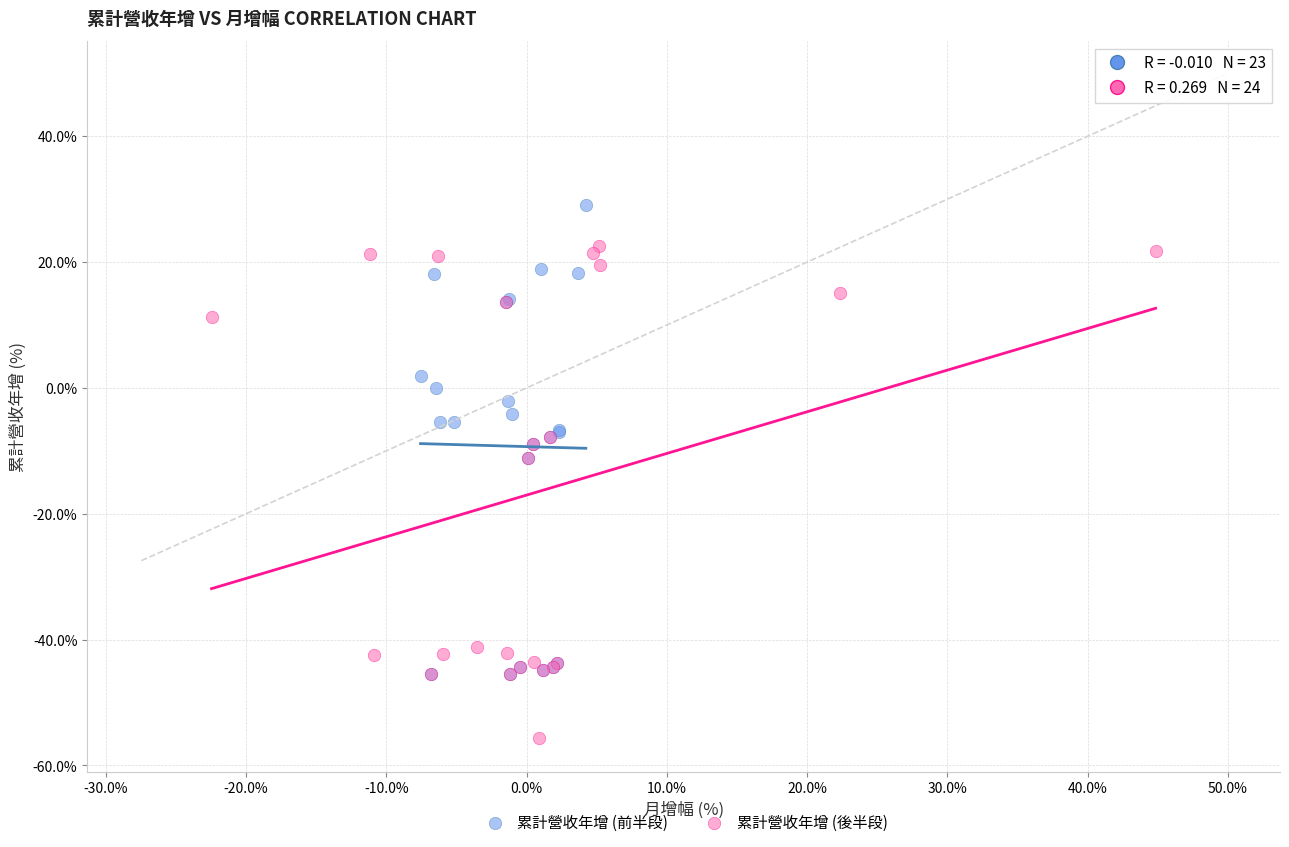

What are all the series names shown in the legend?

累計營收年增 (前半段), 累計營收年增 (後半段)